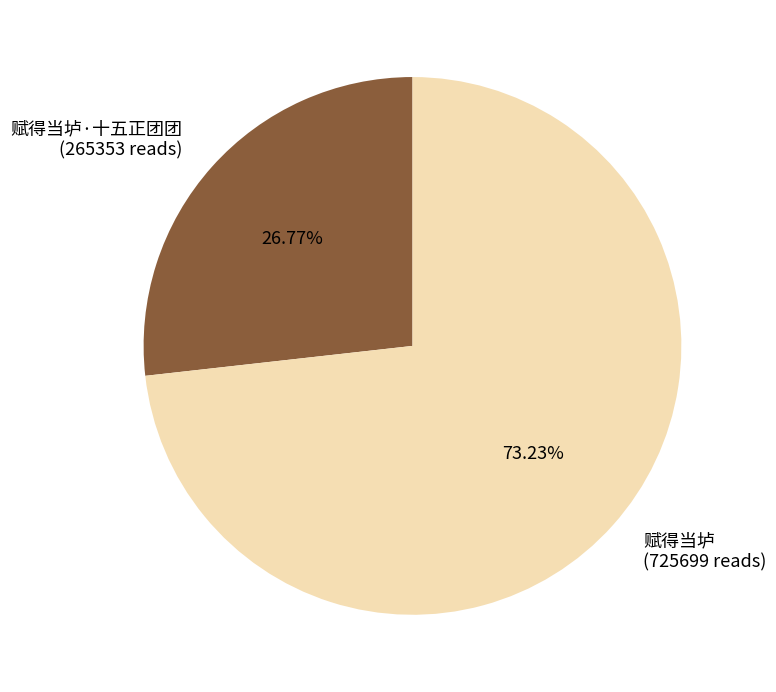

Count the number of slices in the pie.

2